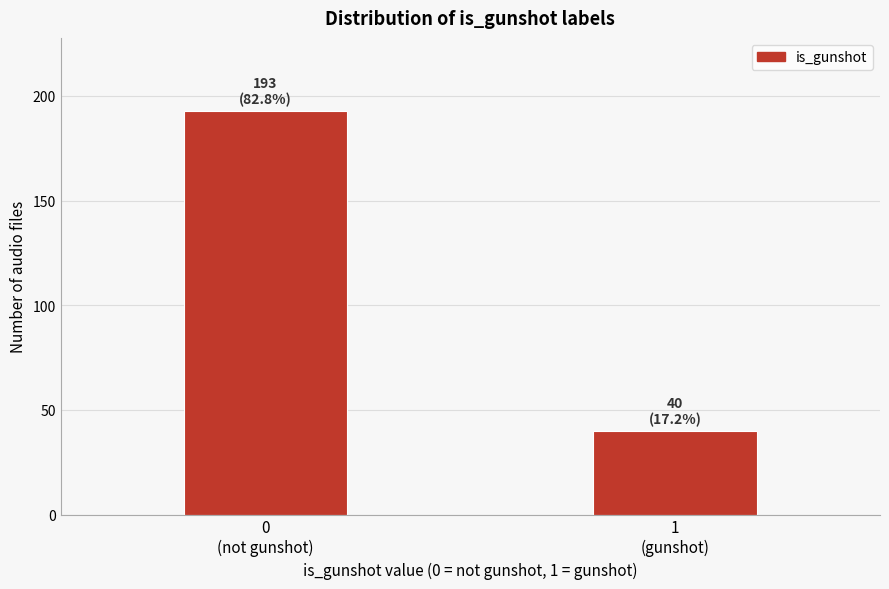

Reading right to left, extract all data points from this chart.

40	193